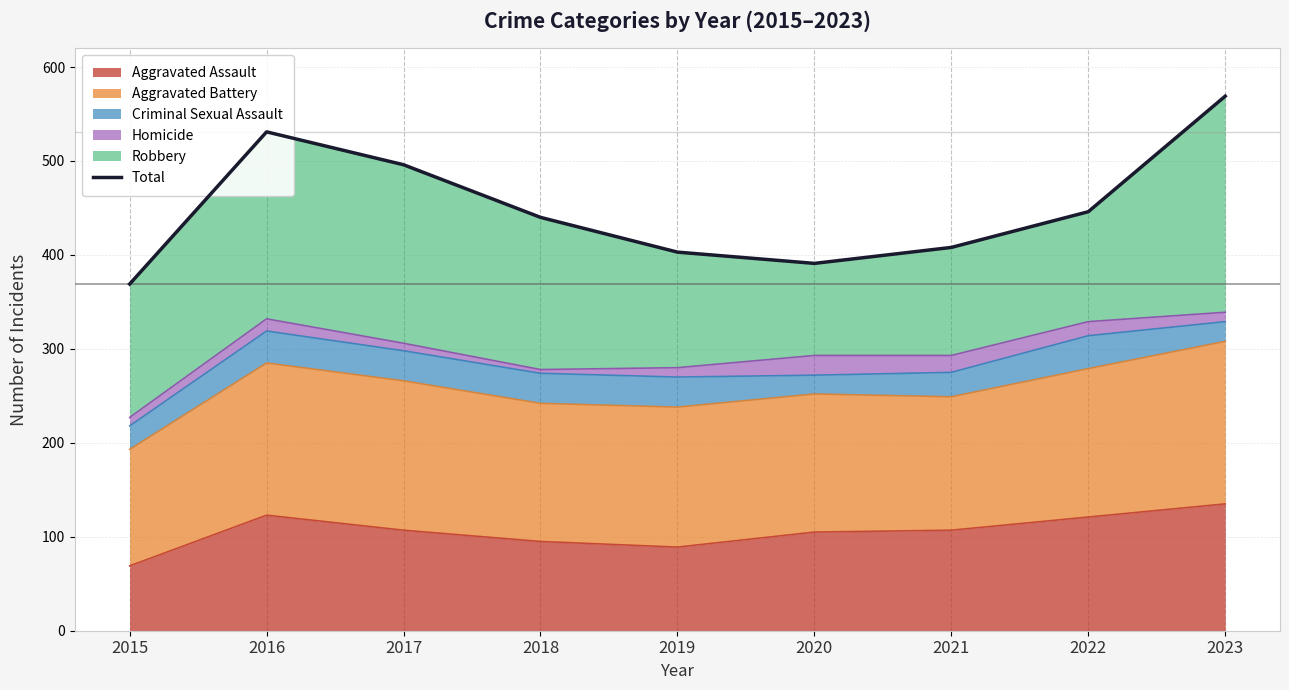

Is it true that the value at 2016 is 531?

True